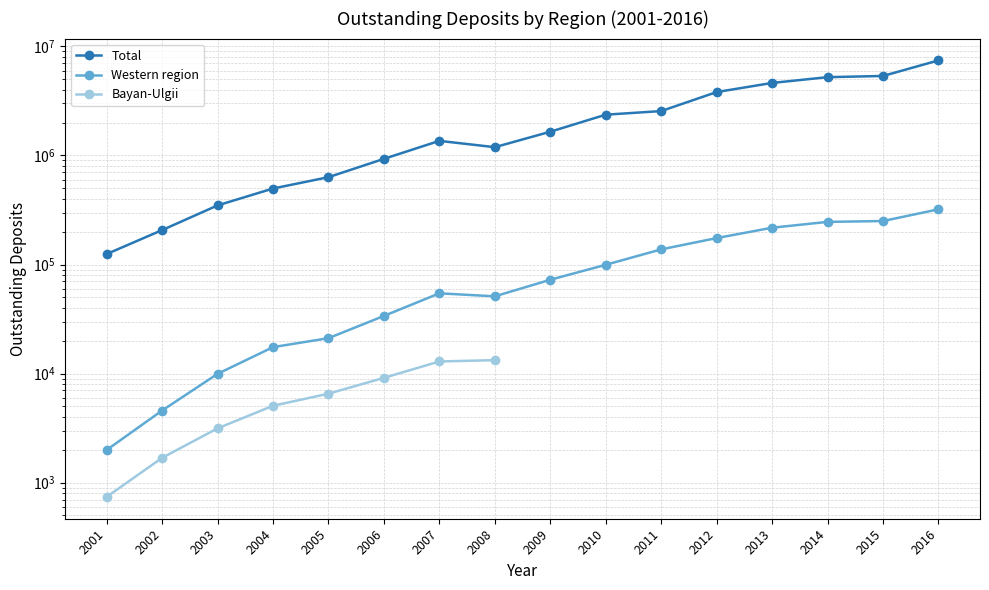

What is the difference between the maximum and minimum values in the Western region series?

318750.5